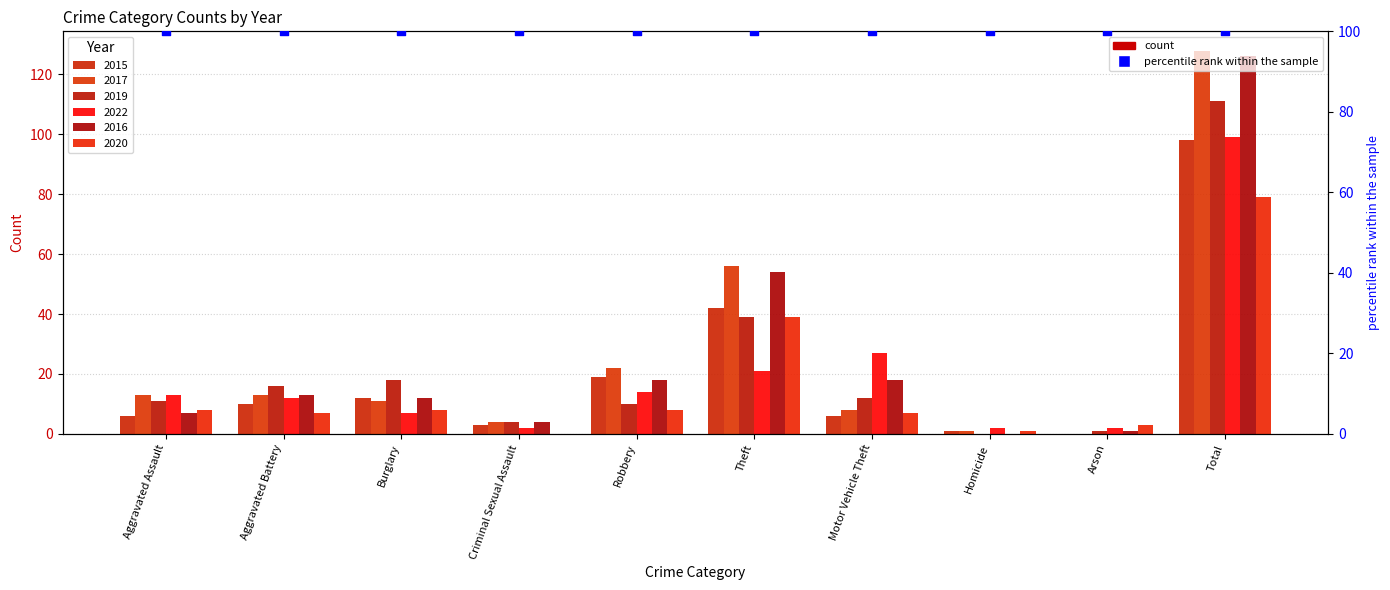

Is the value of 2017 at Theft greater than the value of 2019 at Robbery?

Yes